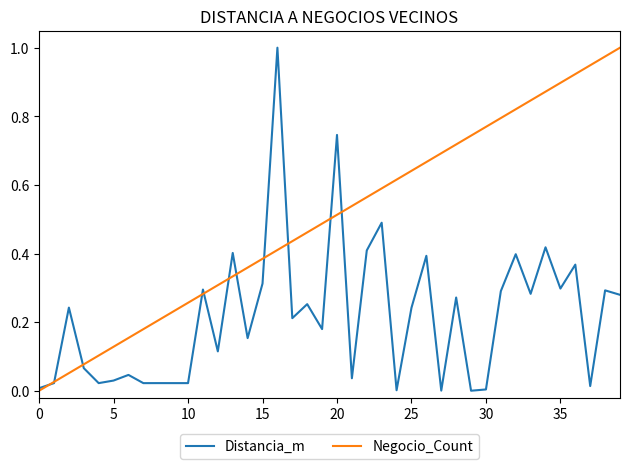

True or false: Distancia_m and Negocio_Count intersect in this chart.

True